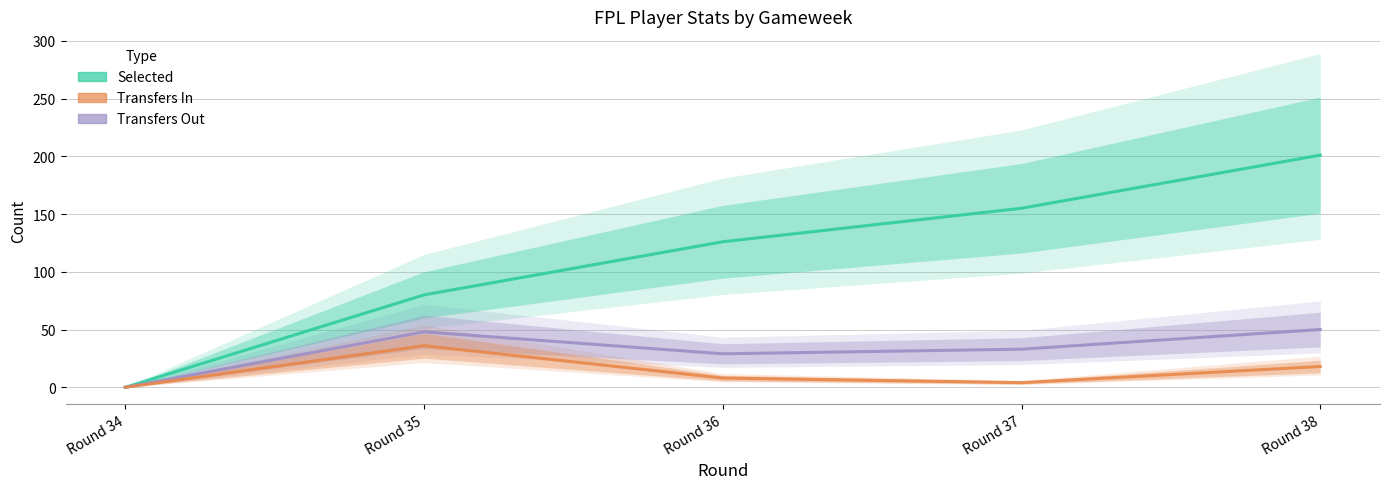

What is the approximate value of transfers_in at Round 38?

18